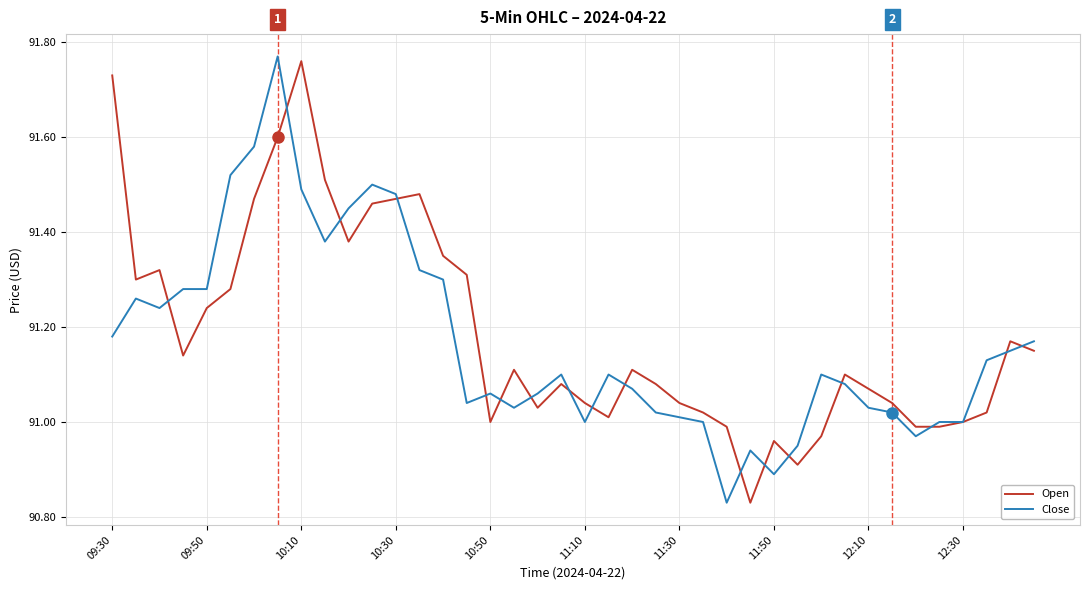

Which category has the highest value in the Open series?

10:10